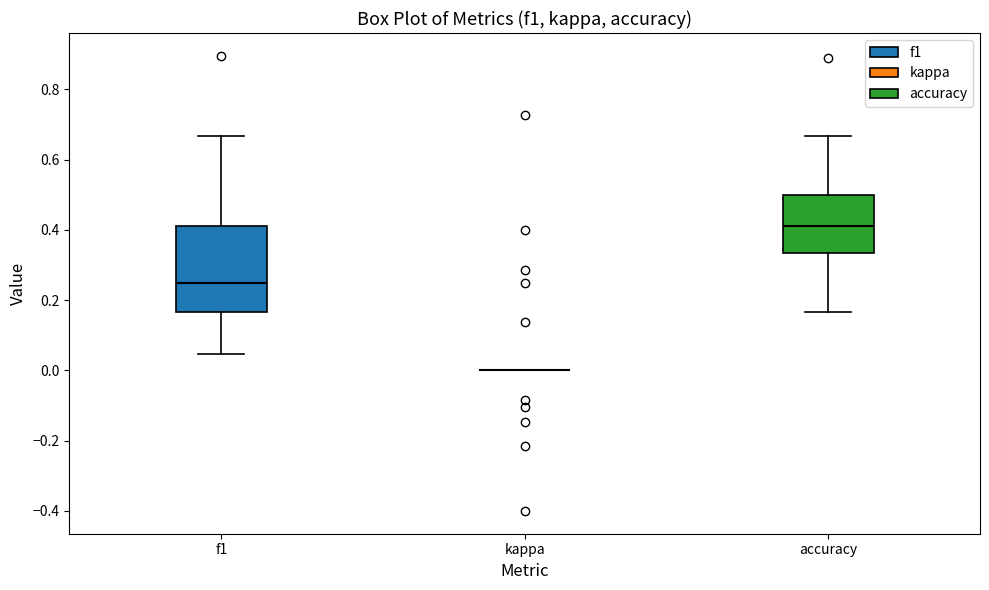

Comparing the boxes themselves (not the whiskers), which one is the tallest?

f1